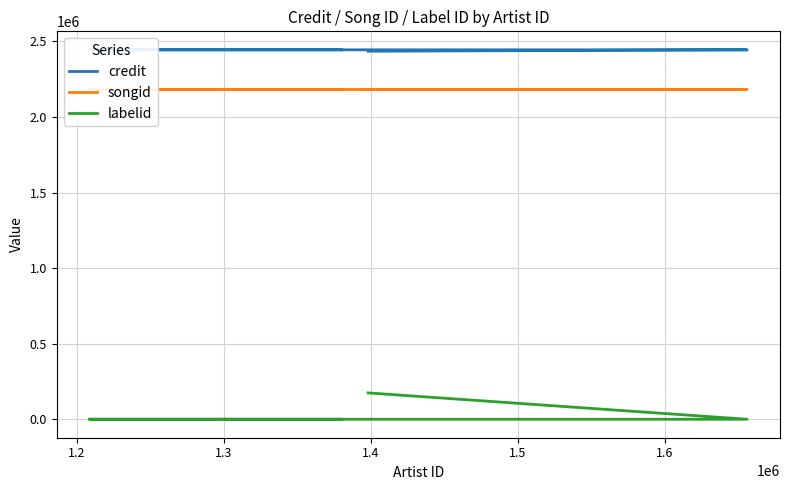

Reading left to right, what are all the values shown in this chart?

credit: 2435517	2444930	2444950	2444962
songid: 2182425	2182415	2182421	2182430
labelid: 174397	-1	-1	-1